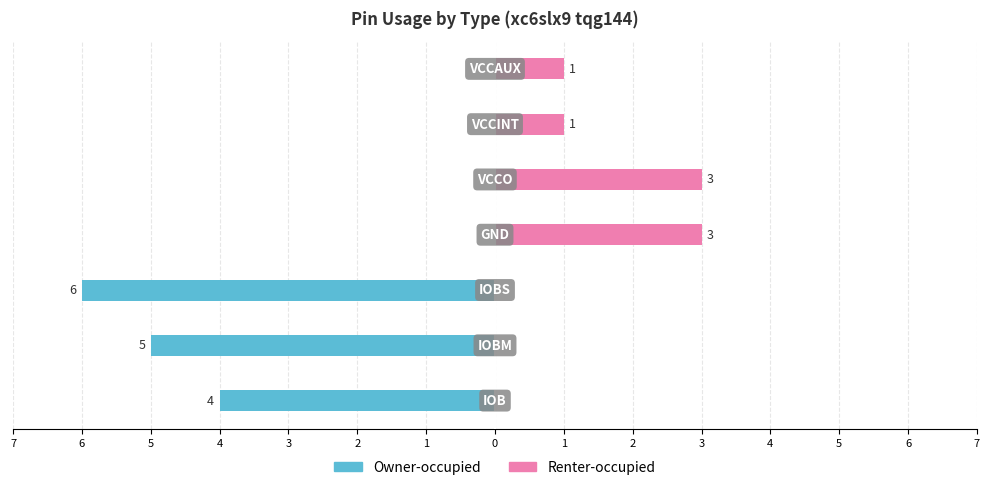

Reading right to left, list all the values displayed in this chart.

Owner-occupied: 0	0	0	0	-6	-5	-4
Renter-occupied: 1	1	3	3	0	0	0